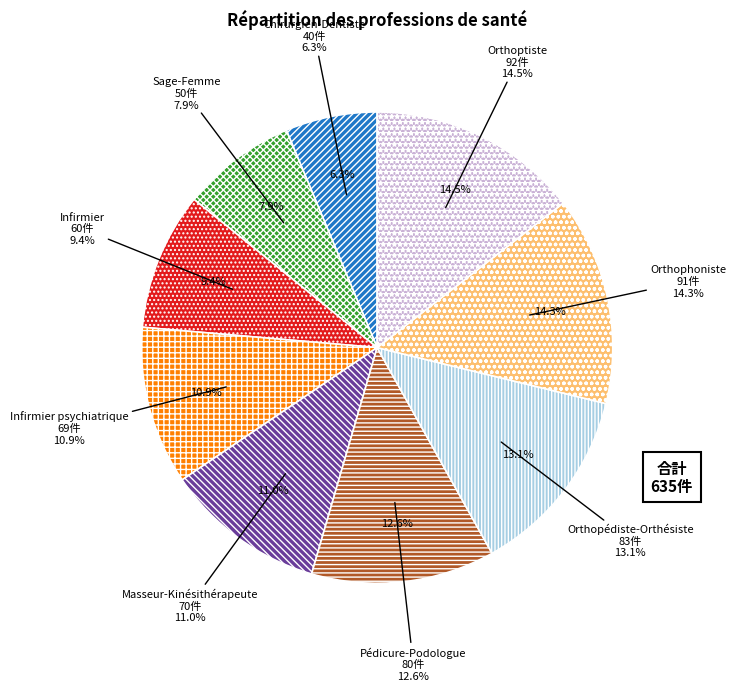

Approximately how many times larger is the value at Infirmier compared to Sage-Femme?

1.2